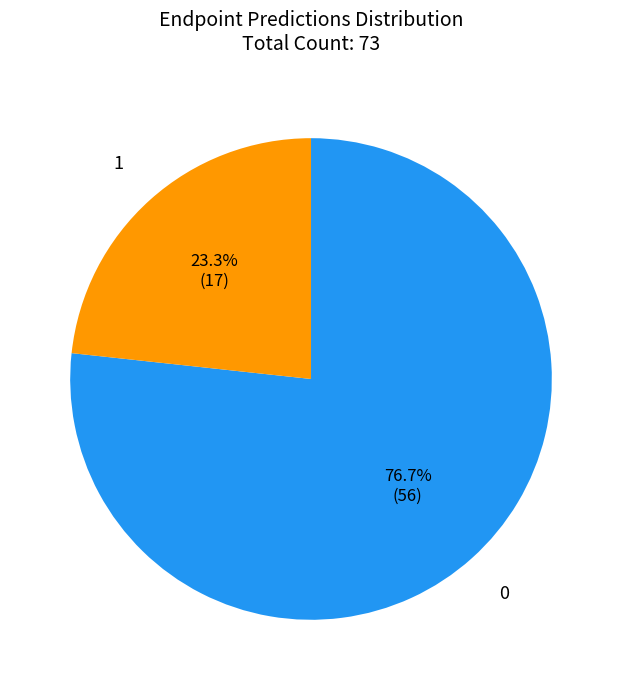

Is there a majority slice in this chart?

Yes